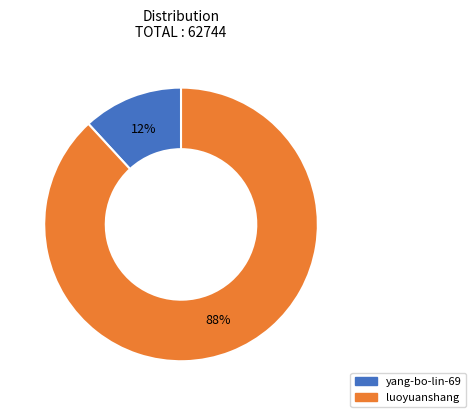

To the nearest percent, what percentage of the pie is yang-bo-lin-69?

12%